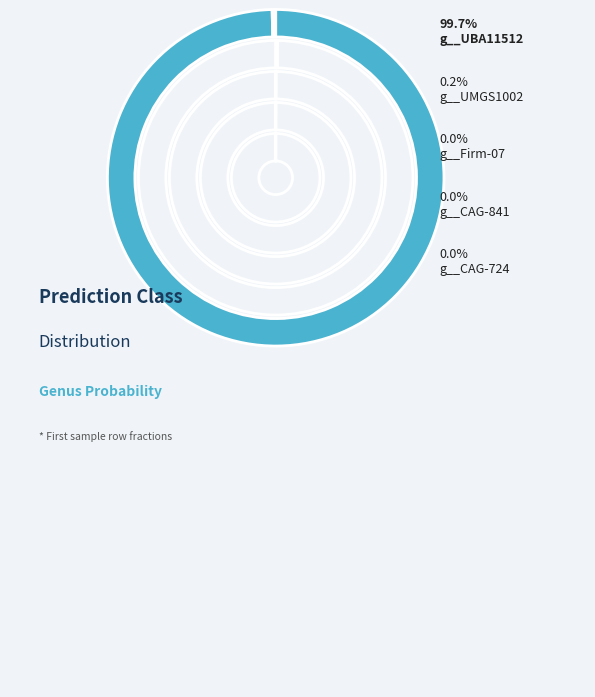

Which category has the biggest portion of the pie?

g__UBA11512